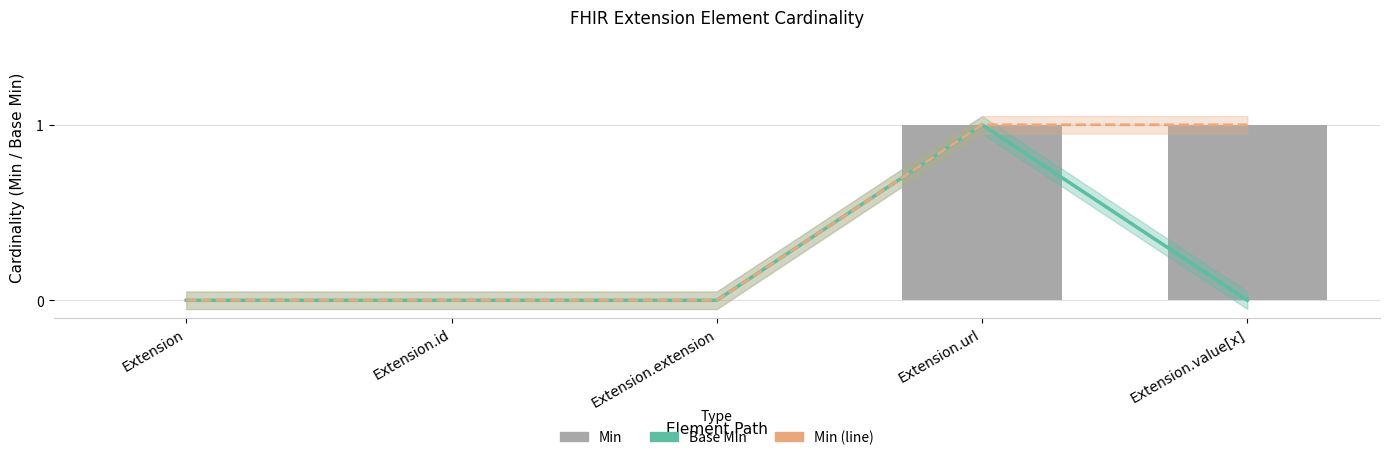

How many groups of bars are there?

5